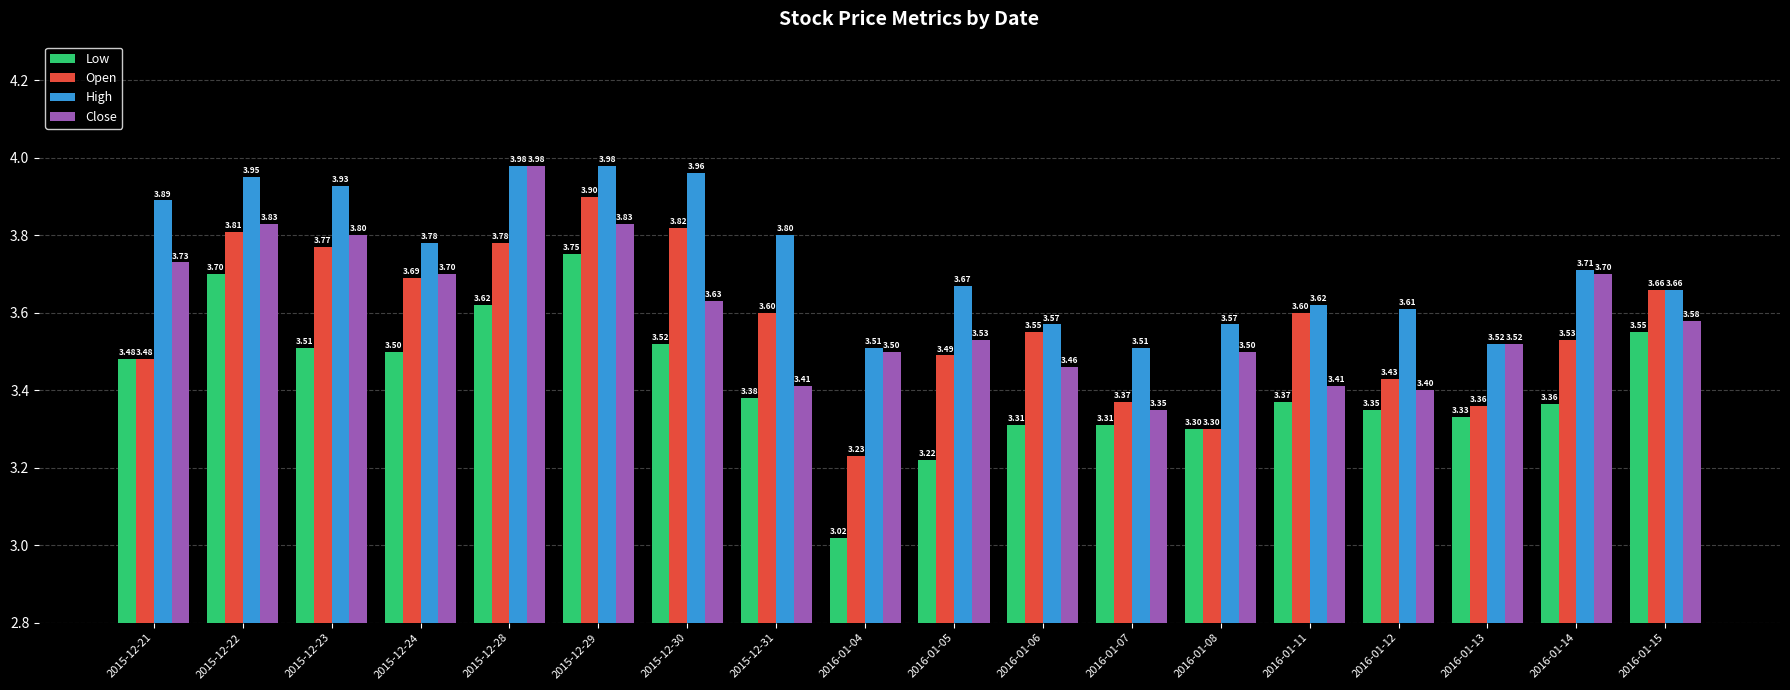

How many data points does each series have?

18